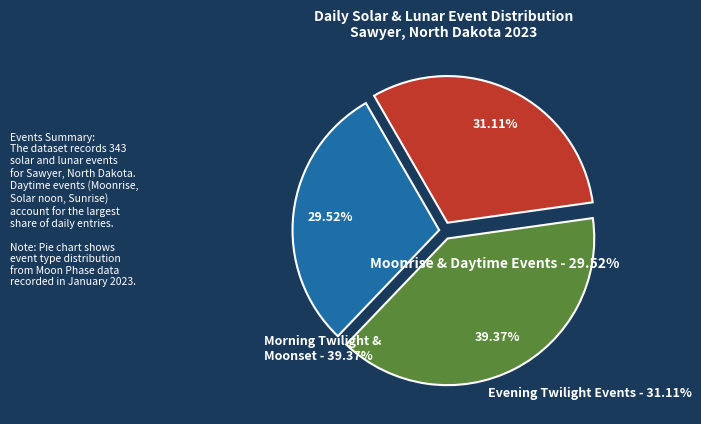

Does any single category account for the majority?

No